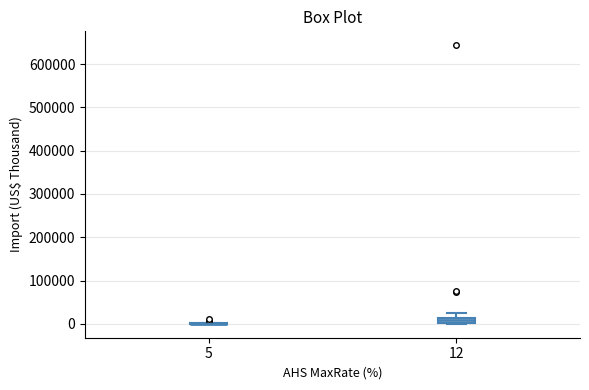

Comparing the boxes themselves (not the whiskers), which one is the tallest?

12